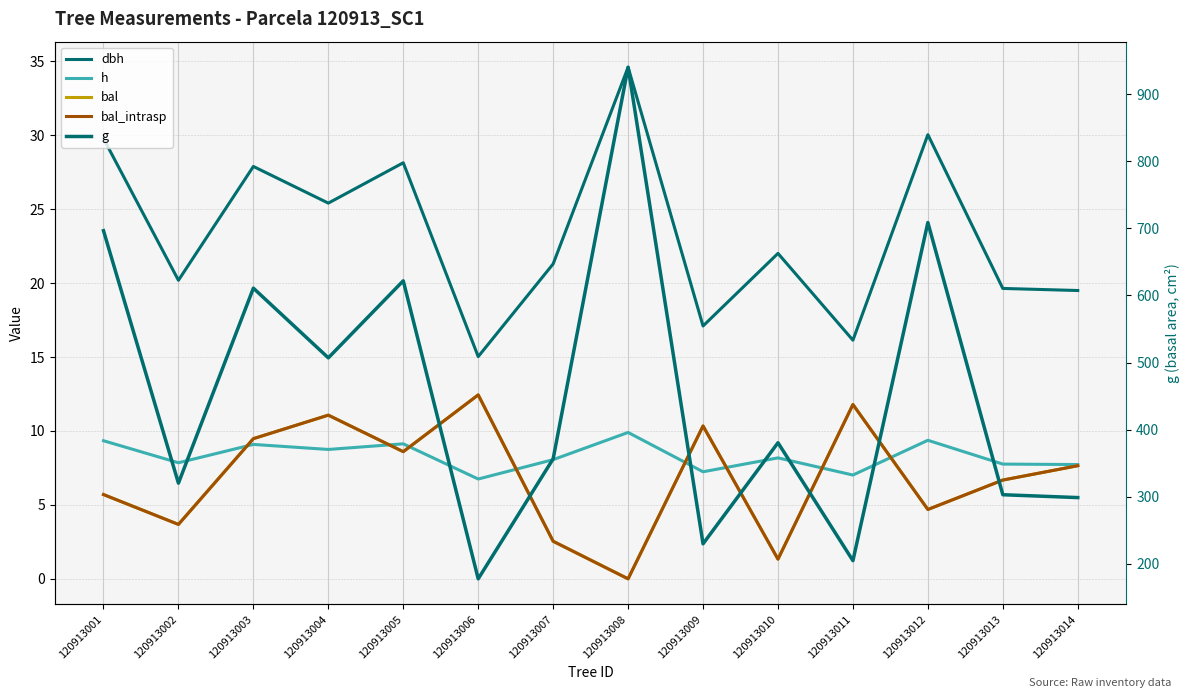

What is the value of the g point at the 3rd from the left?

610.9